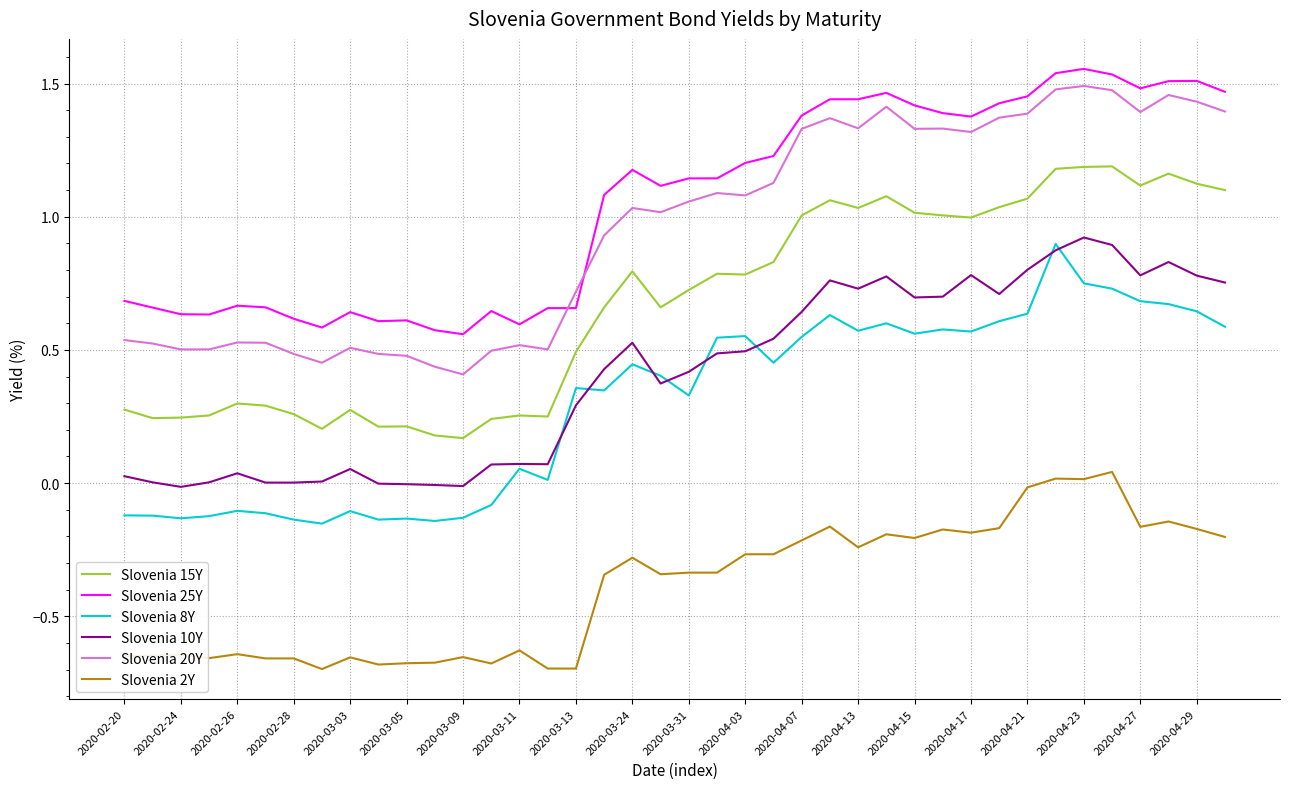

True or false: Slovenia 25Y and Slovenia 10Y intersect in this chart.

False